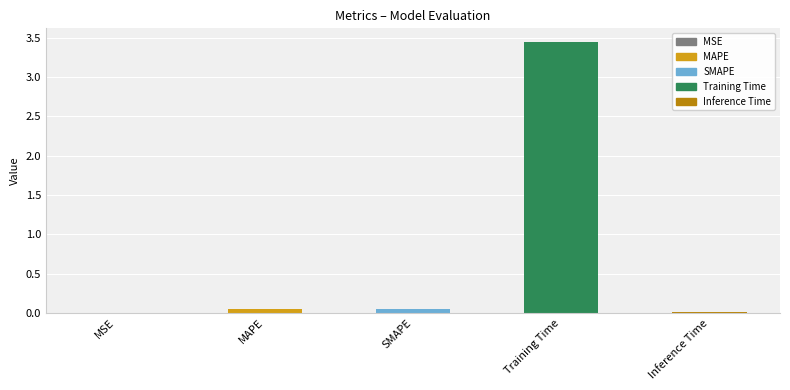

At which category does the chart reach its peak across all series?

Training Time